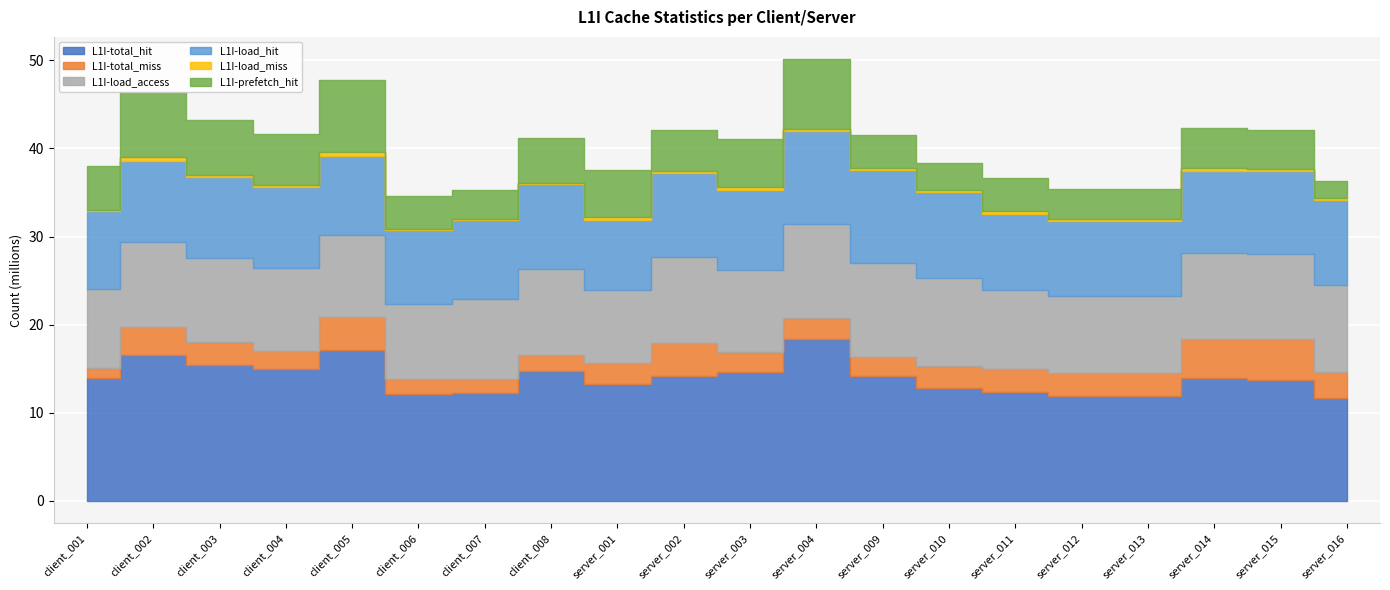

How many lines are shown in the chart?

6